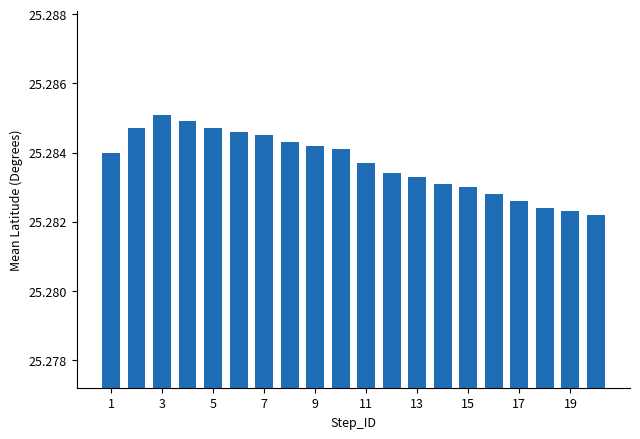

How many values are between 25 and 26?

20